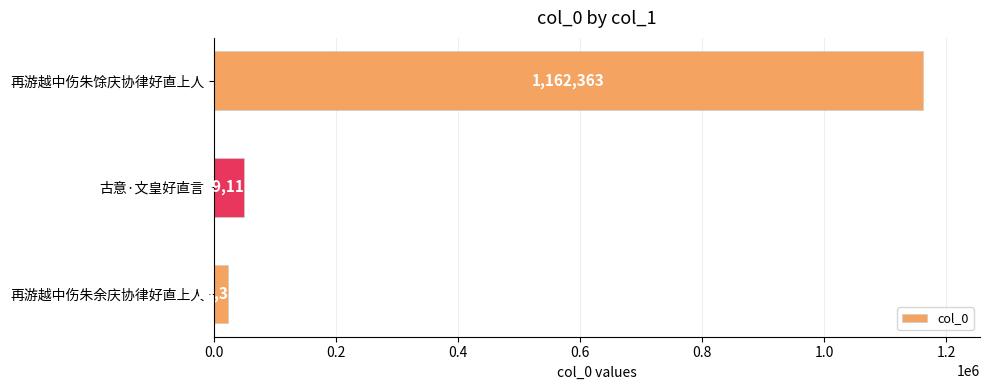

Between 古意·文皇好直言 and 再游越中伤朱余庆协律好直上人, which is larger?

古意·文皇好直言